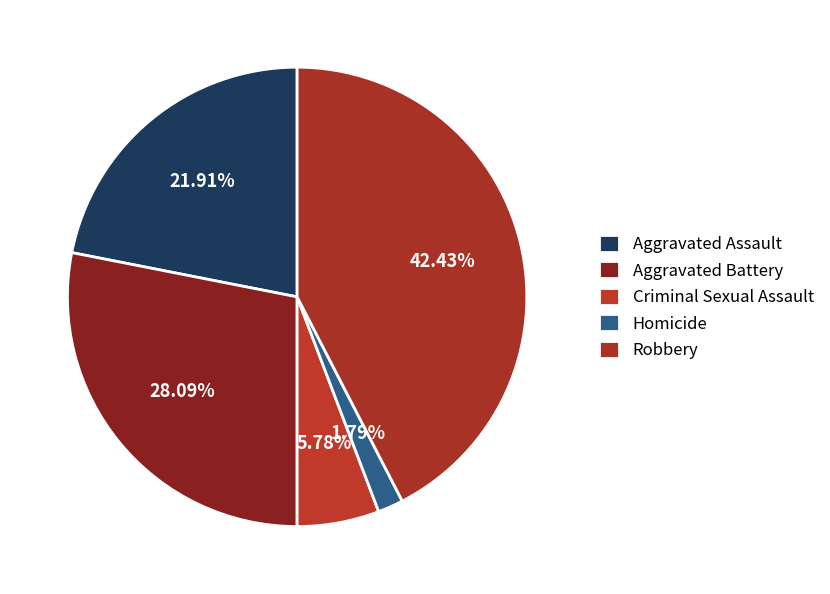

How many segments does this pie chart have?

5